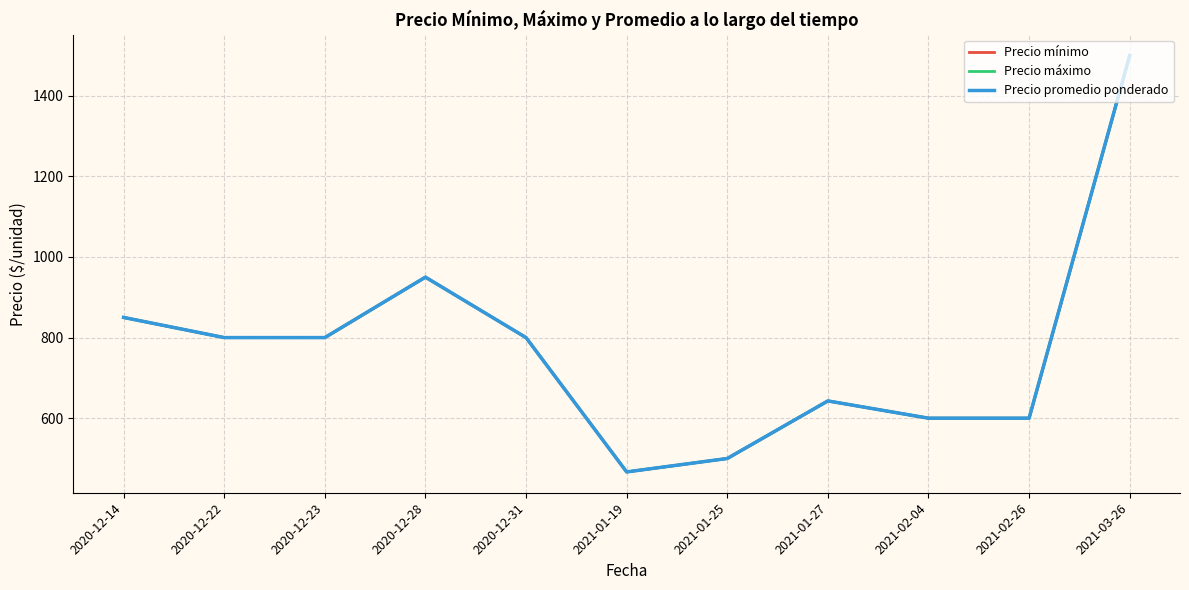

Rank the series by their maximum value, from highest to lowest.

Precio mínimo, Precio máximo, Precio promedio ponderado